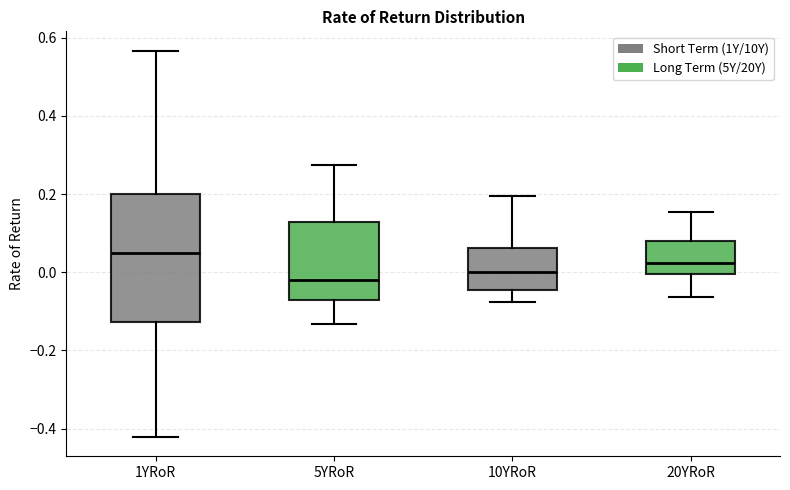

Which box is the tallest, from its lower edge to its upper edge?

1YRoR